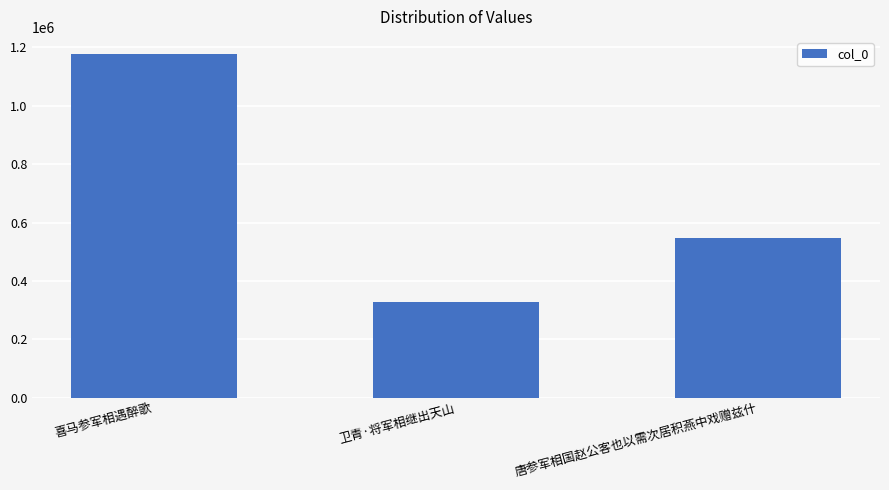

How many data points are less than 545643?

1